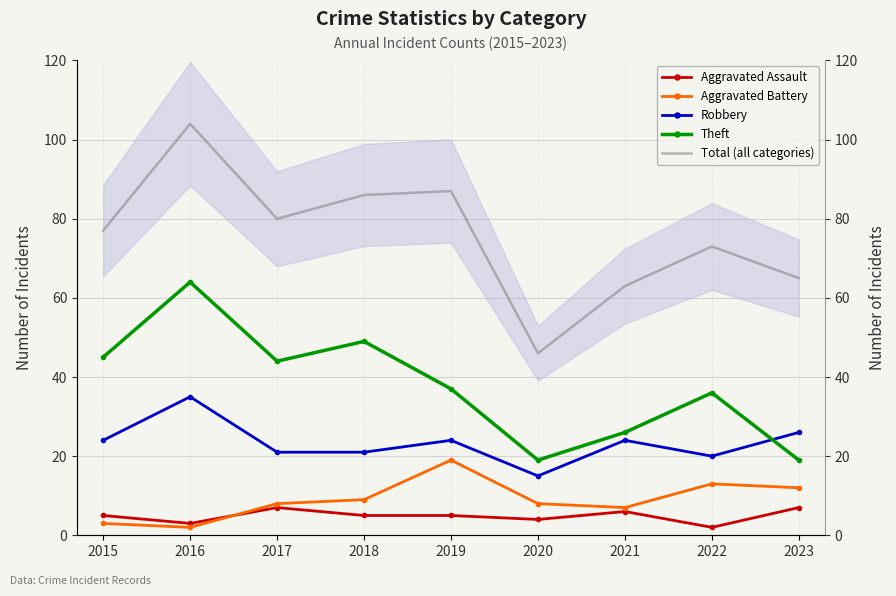

What is the sum of the Aggravated Battery values at 2023 and 2017?

20